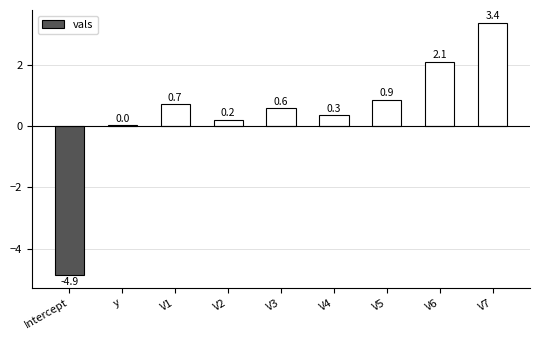

What is the label of the 4th bar from the right?

V4